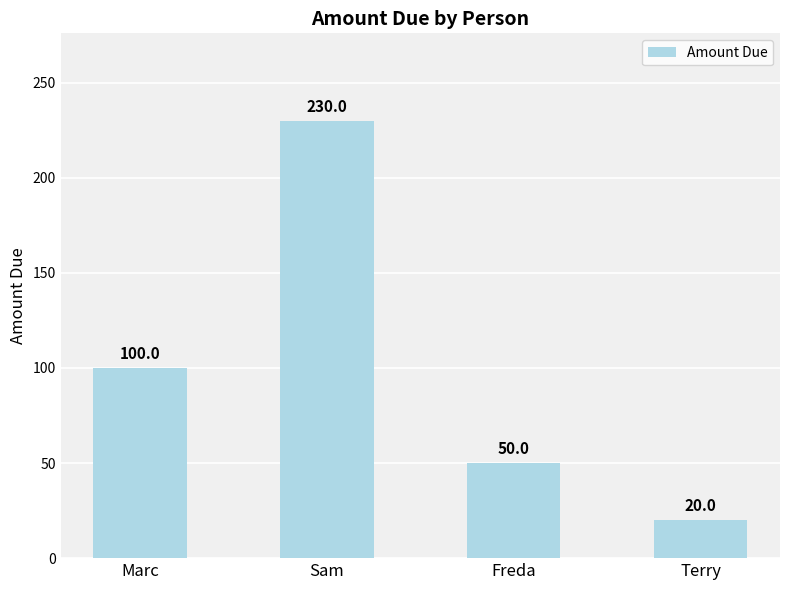

How many data points are less than 100?

2